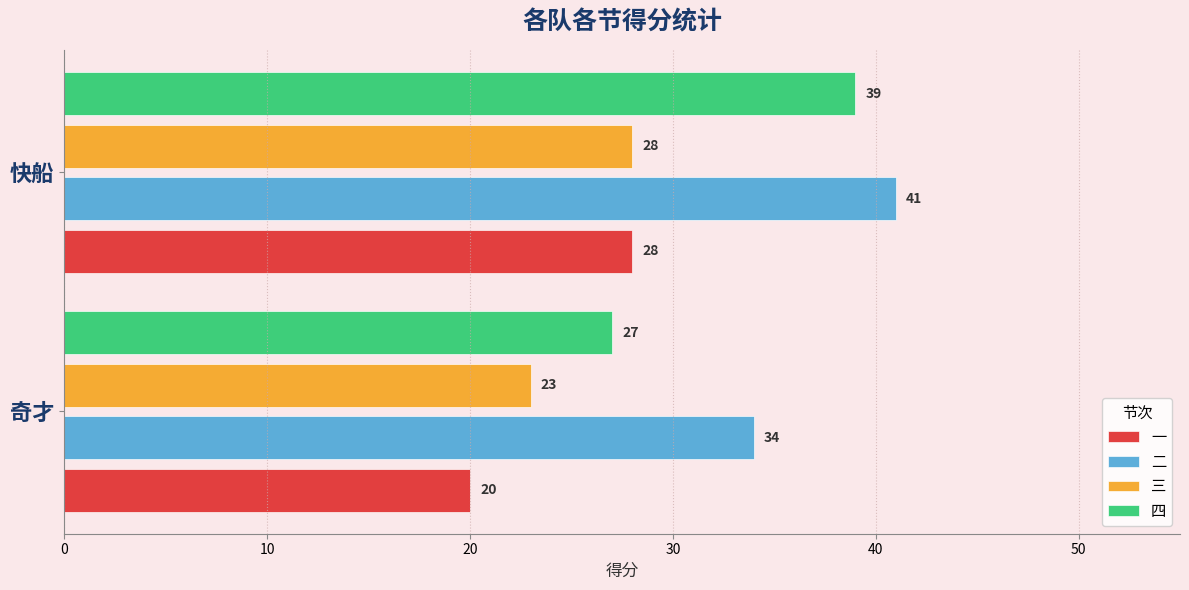

Count the 二 values in the range 34 to 41.

2